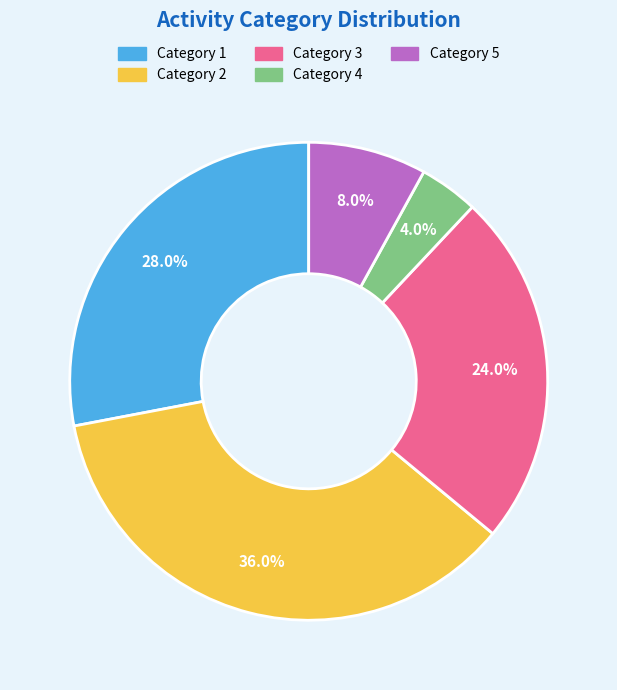

Is there a majority slice in this chart?

No